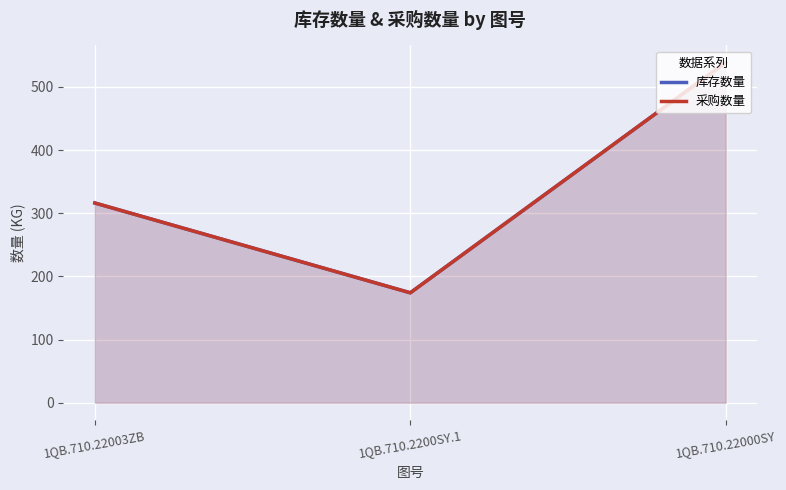

At 1QB.710.2200SY.1, list the series in order from largest to smallest.

库存数量, 采购数量